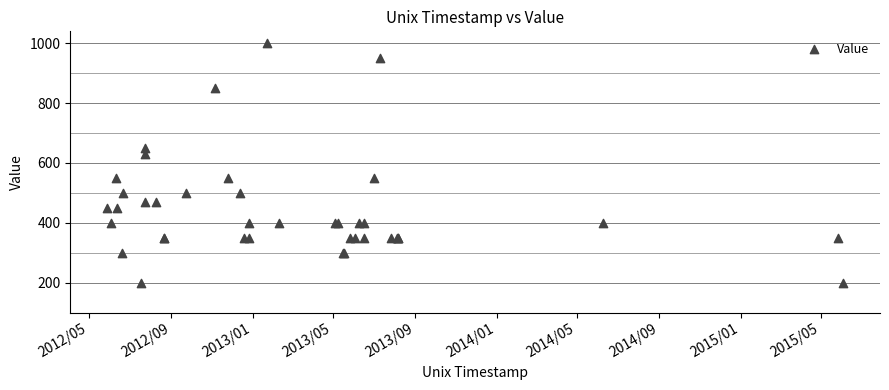

What Y value in the scatter plot is closest to 600?

630